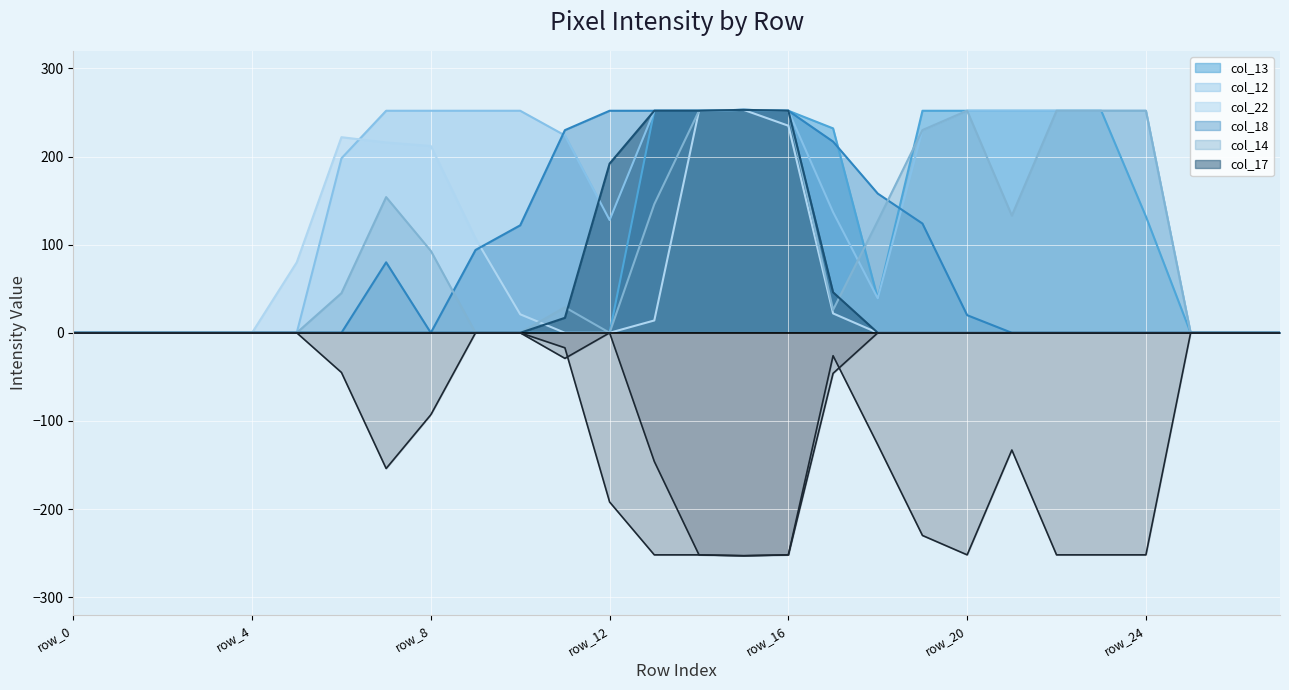

The col_18 series shows 217 at row_17. True or false?

True